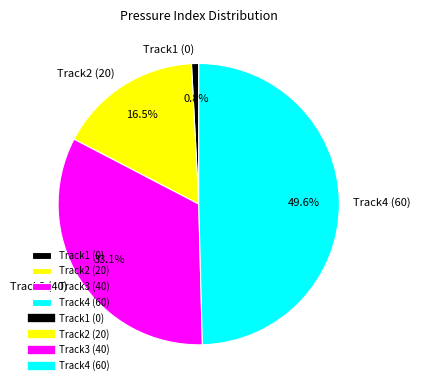

Does Track2 (20) represent more than half of the total?

No